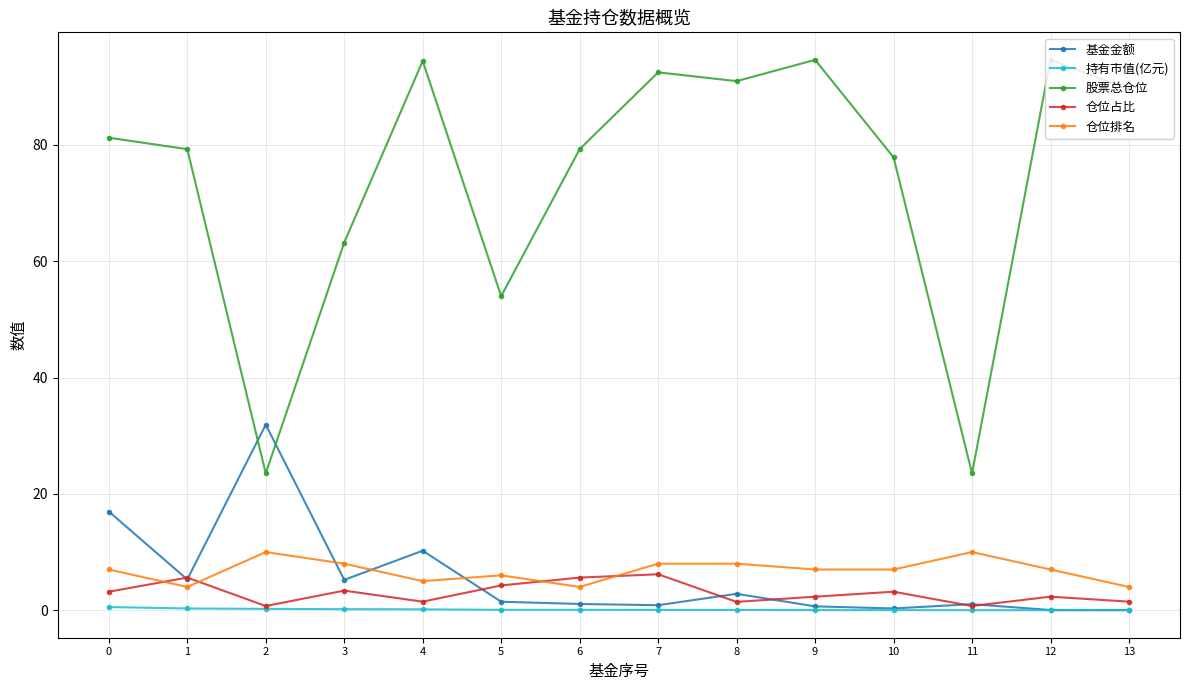

Which series has the largest range (max minus min)?

股票总仓位